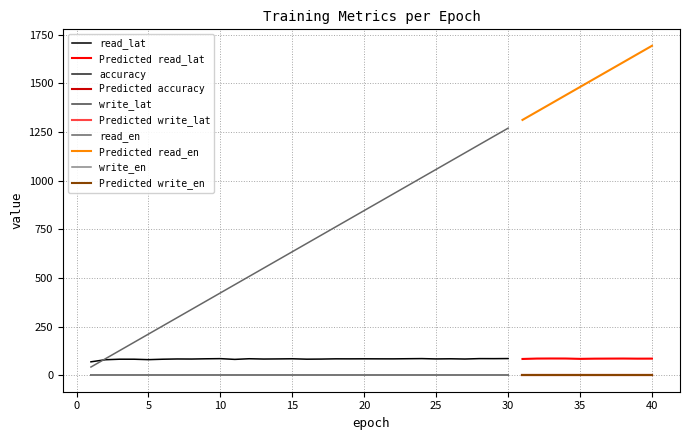

Count the number of data series in this chart.

5